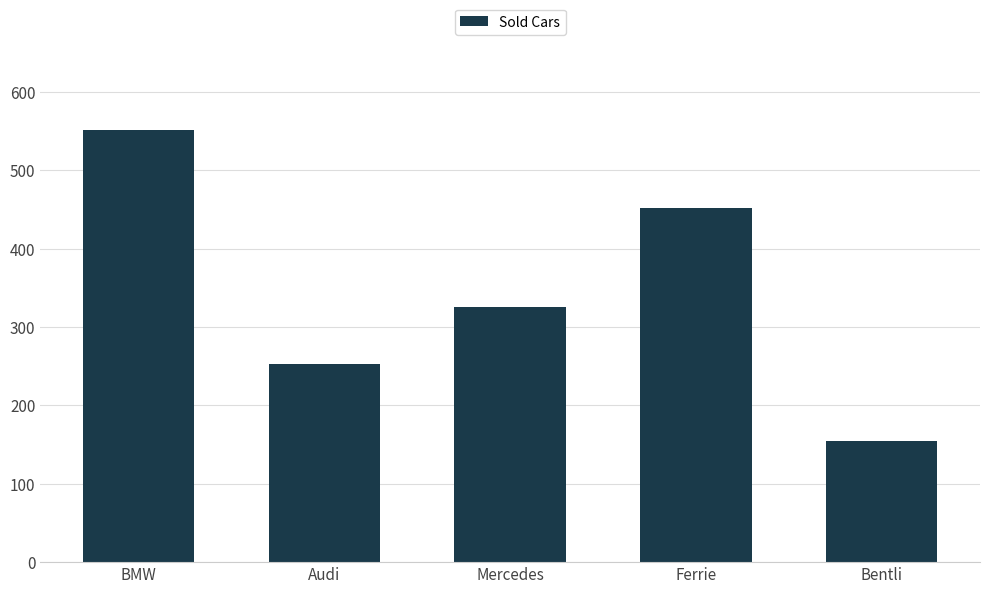

What is the approximate value at BMW?

551